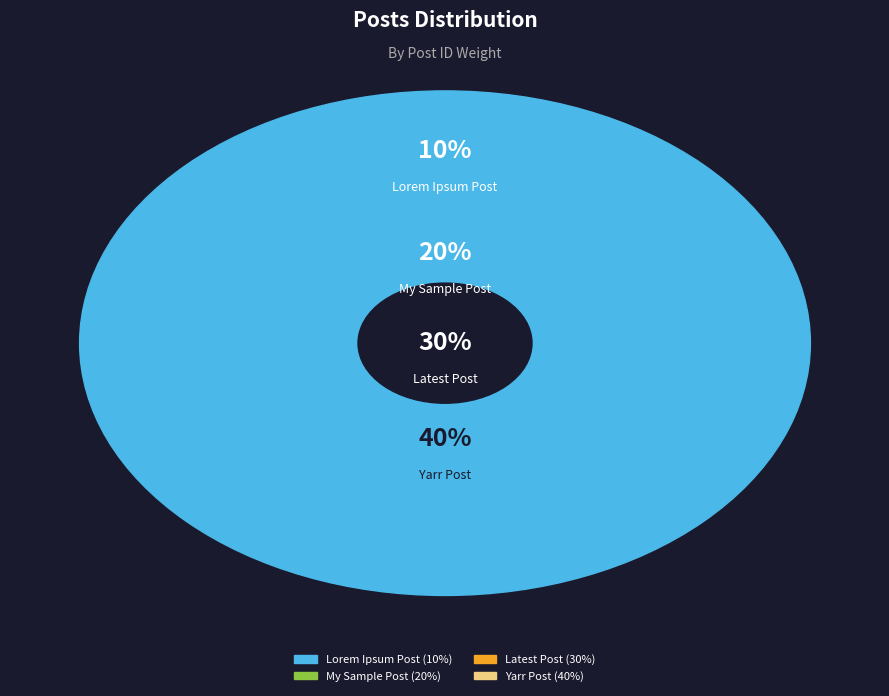

Which slice is the smallest?

Lorem Ipsum Post